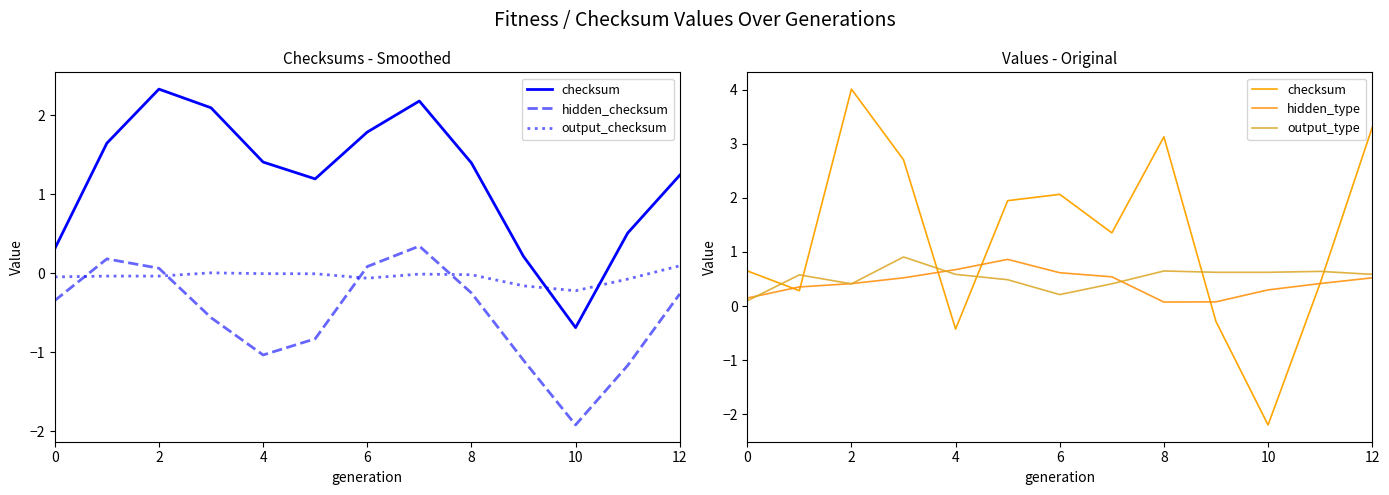

What is the difference between the second highest and second lowest values in the hidden_type series?

0.6